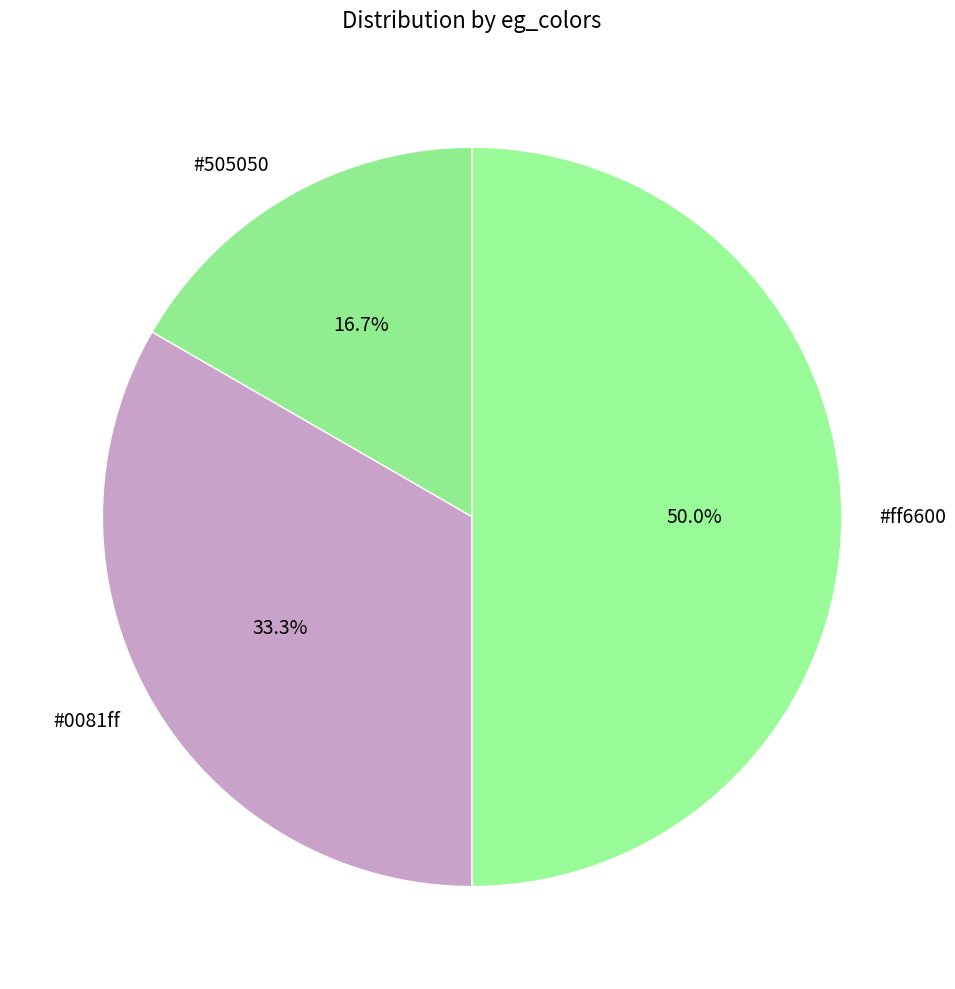

How many segments does this pie chart have?

3